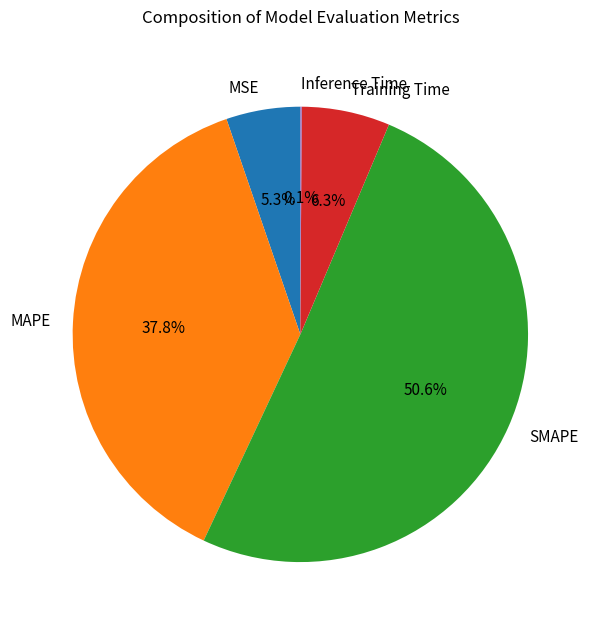

Is there any slice that represents more than half of the pie?

Yes